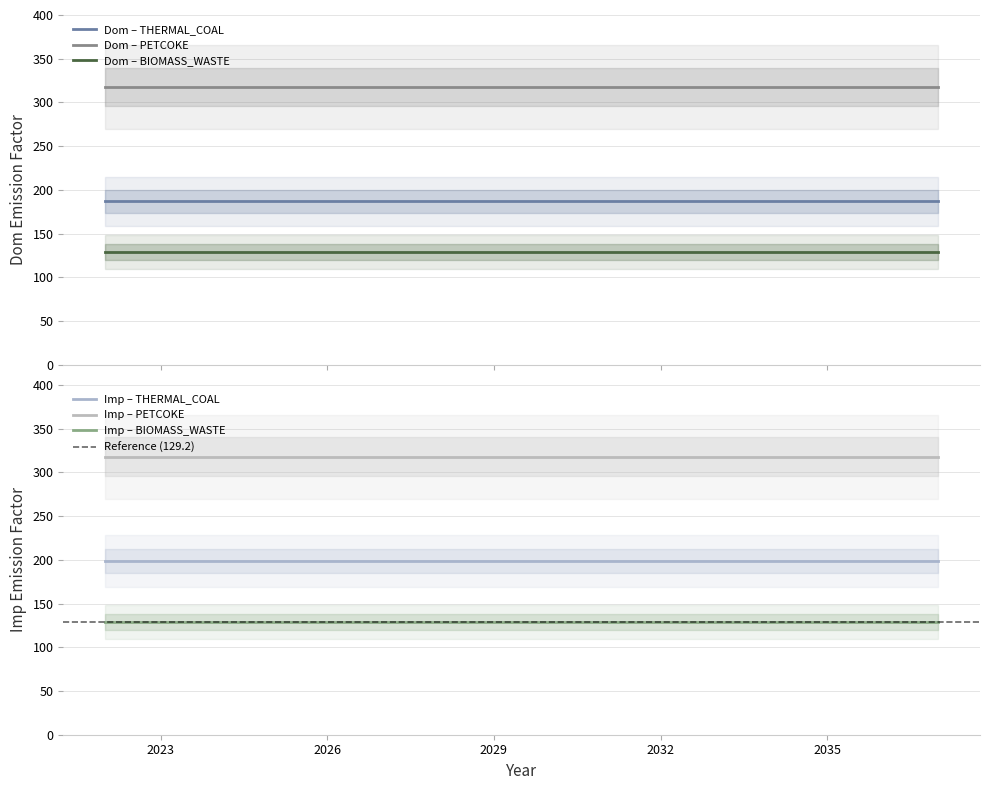

What is the minimum value for Dom – THERMAL_COAL?

187.2